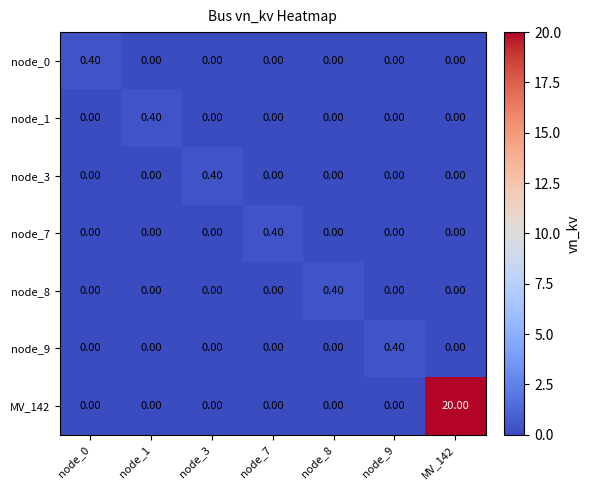

What is the sum of the node_0 values at MV_142 and node_0?

0.4